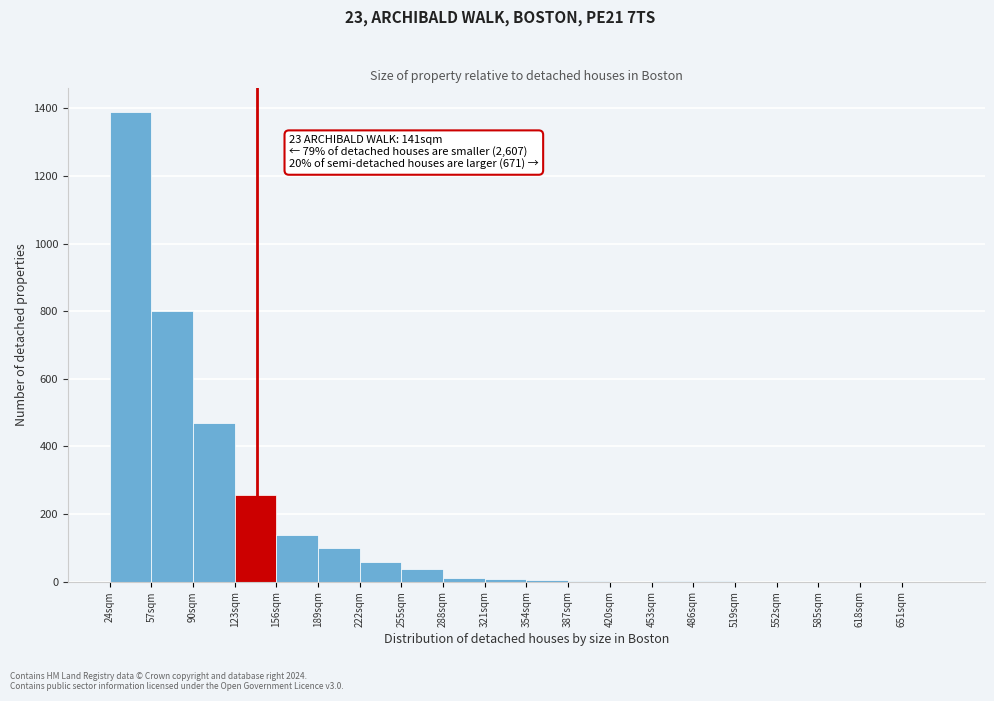

Which range on the x-axis has the tallest bar?

24 to 57